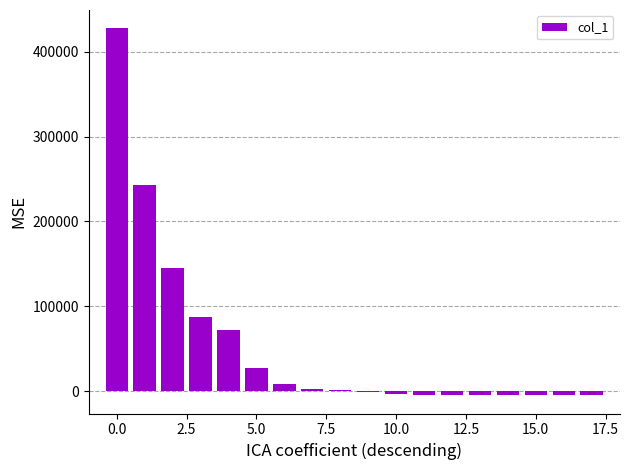

What is the sum of all values?

977337.0